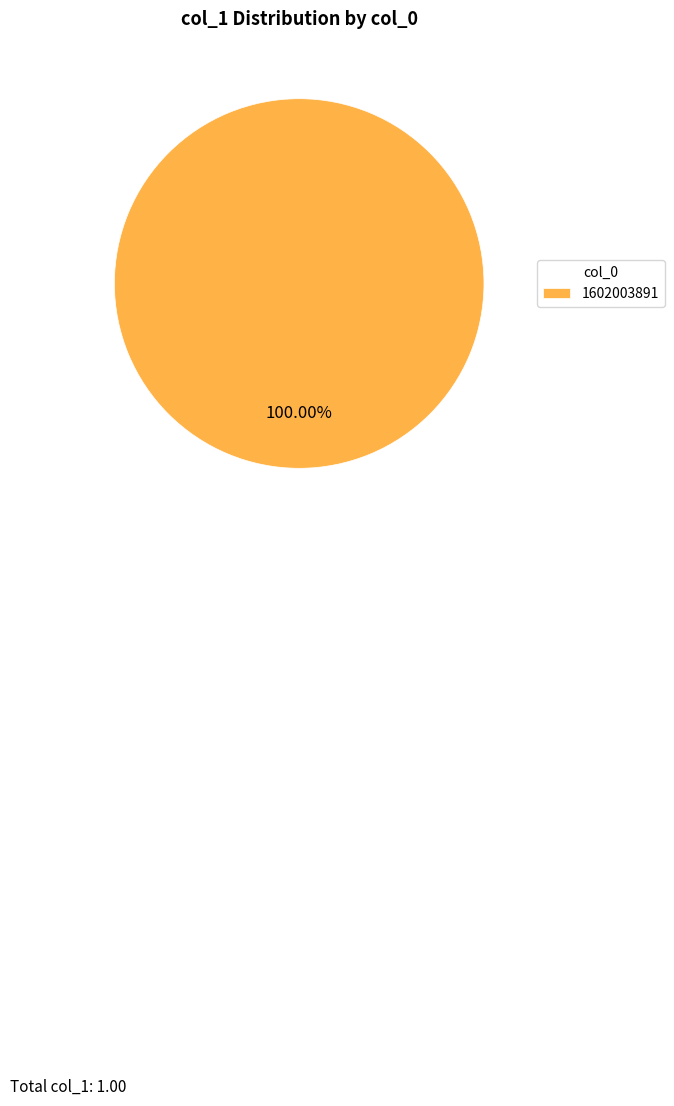

To the nearest percent, what percentage of the pie is 1602003891?

100%